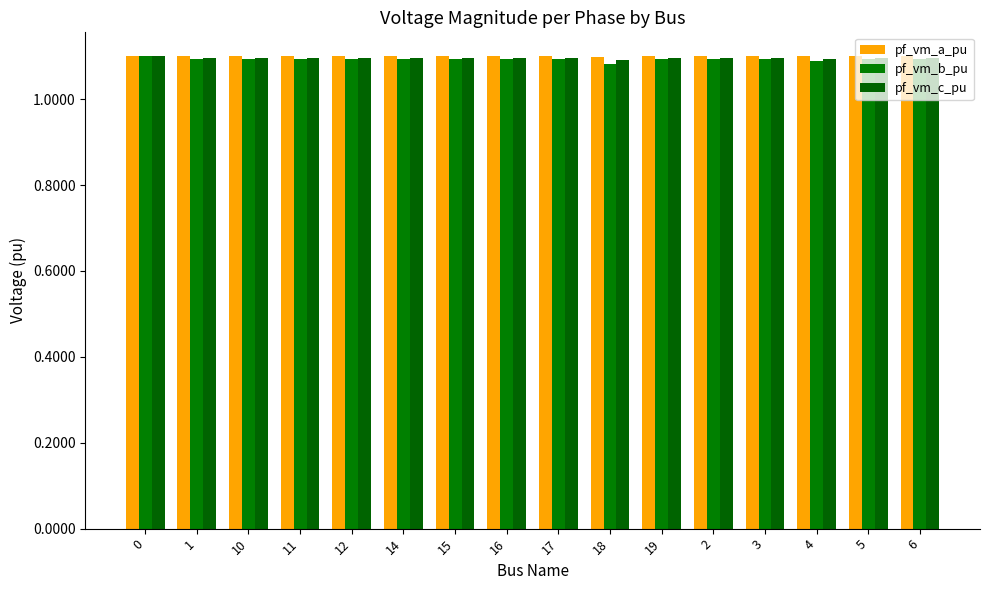

Which series changed the most between 2 and 6?

pf_vm_a_pu